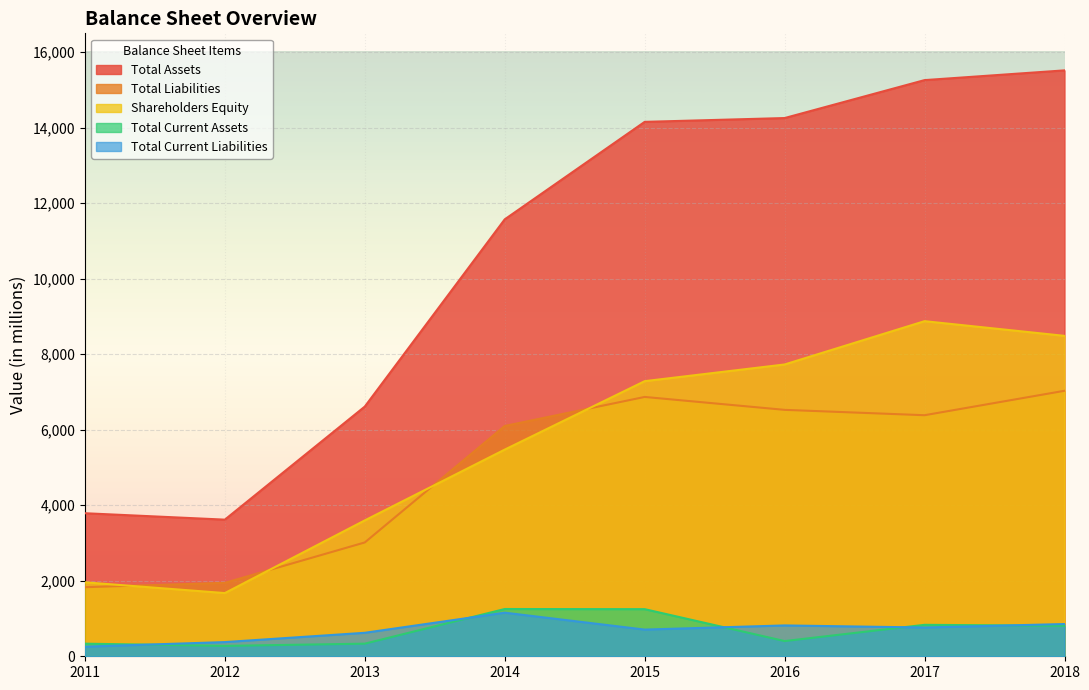

True or false: Total Assets and Shareholders Equity intersect in this chart.

False